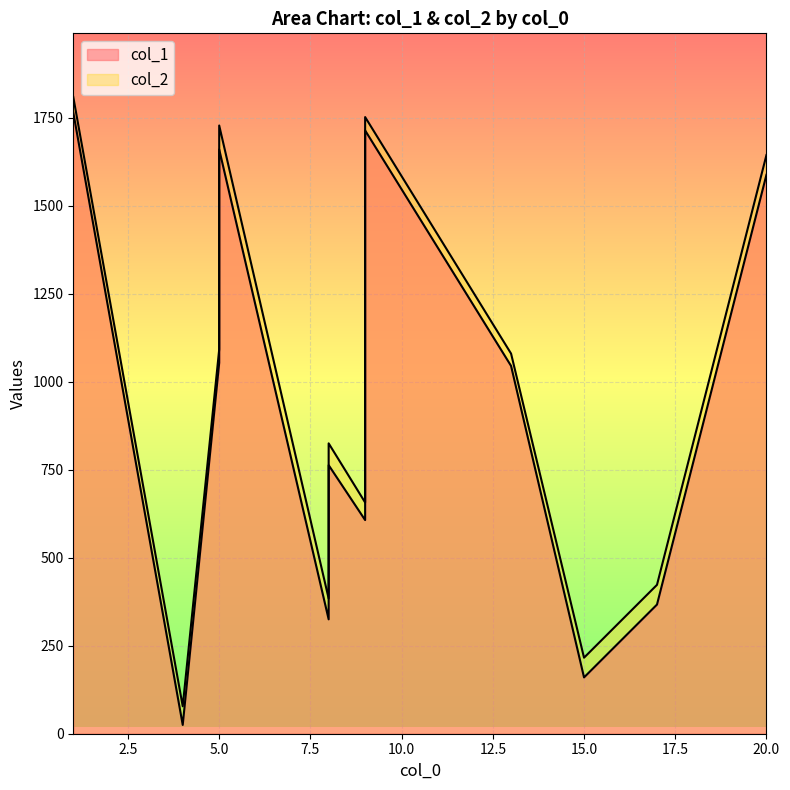

What are all the series names shown in the legend?

col_1, col_2